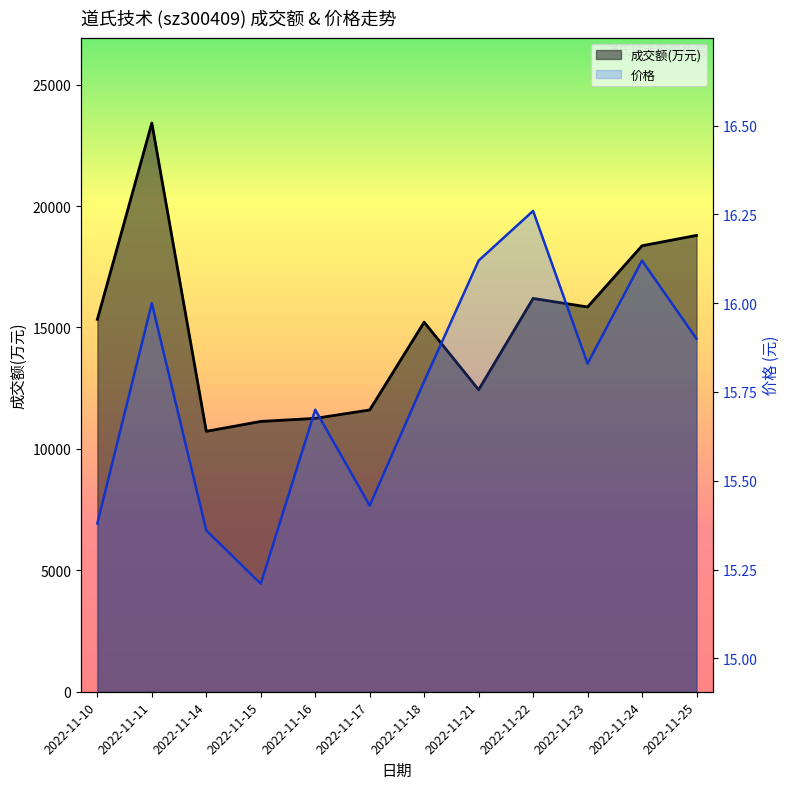

Reading left to right, extract all data points from this chart.

成交额(万元): 2022-11-10=15336.0	2022-11-11=23421.0	2022-11-14=10724.0	2022-11-15=11132.0	2022-11-16=11258.0	2022-11-17=11605.0	2022-11-18=15221.0	2022-11-21=12436.0	2022-11-22=16197.0	2022-11-23=15845.0	2022-11-24=18367.0	2022-11-25=18792.0
价格: 2022-11-10=15.4	2022-11-11=16.0	2022-11-14=15.4	2022-11-15=15.2	2022-11-16=15.7	2022-11-17=15.4	2022-11-18=15.8	2022-11-21=16.1	2022-11-22=16.3	2022-11-23=15.8	2022-11-24=16.1	2022-11-25=15.9